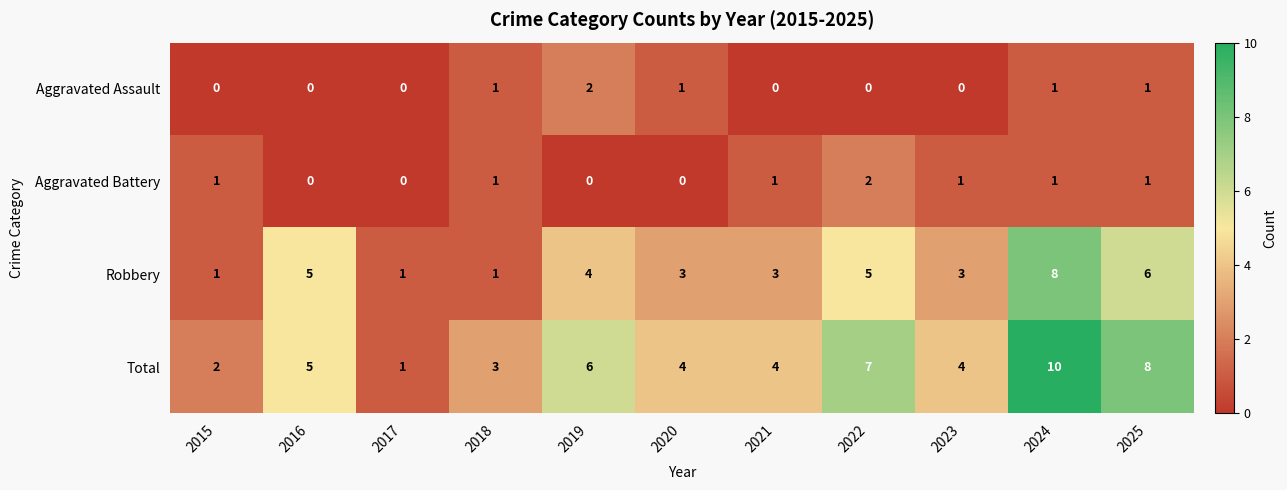

The value of Aggravated Battery at 2016 is 0. True or false?

True